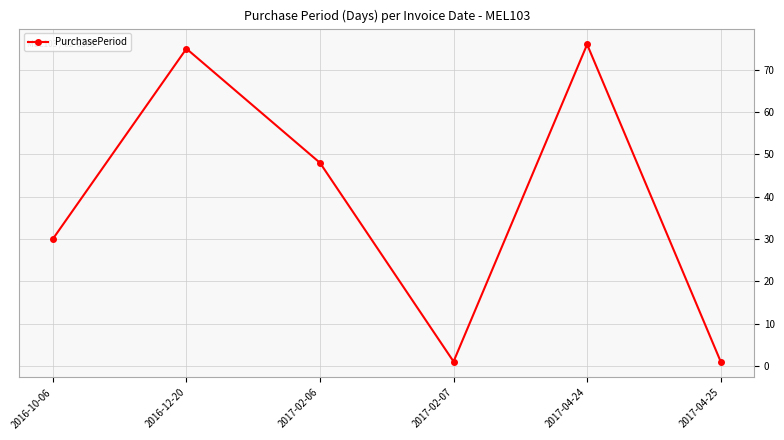

What is the change in value from 2016-10-06 to 2017-02-07?

-29